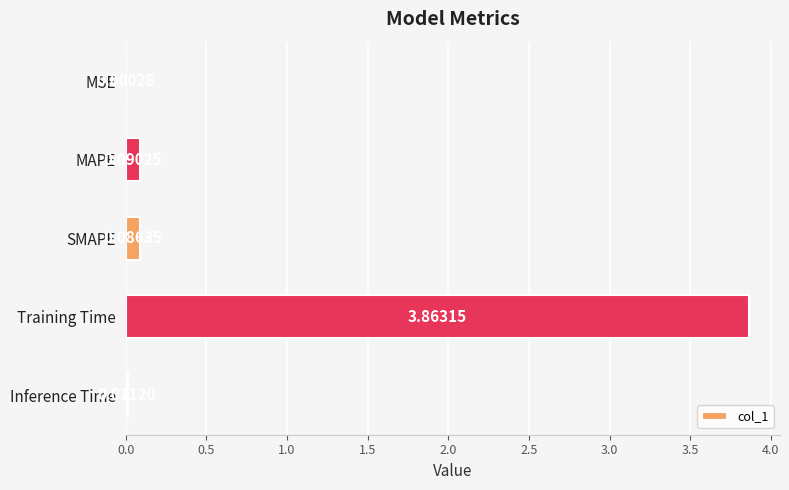

At which category does the chart reach its peak across all series?

Training Time